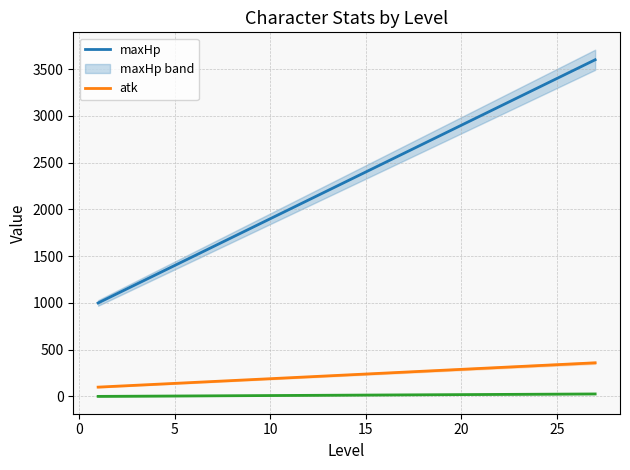

True or false: atk has more than 1 interior local peaks.

False